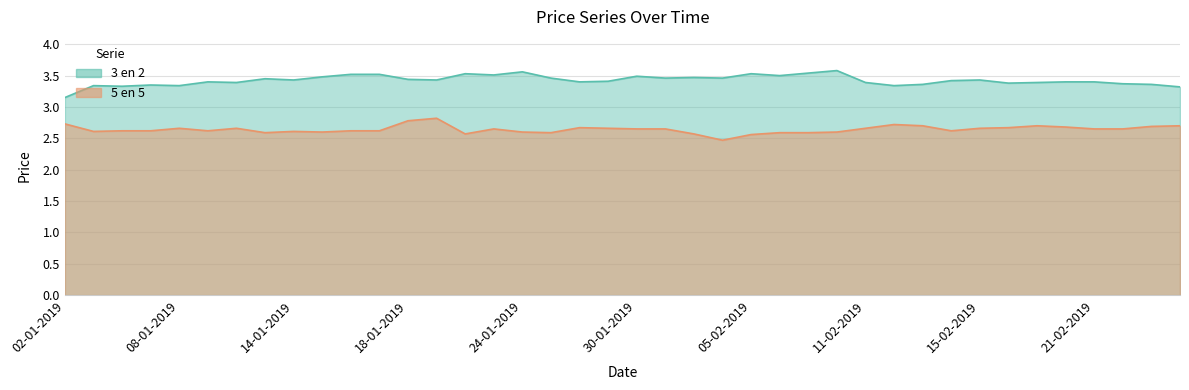

What is the label of the 5th point from the left?

08-01-2019